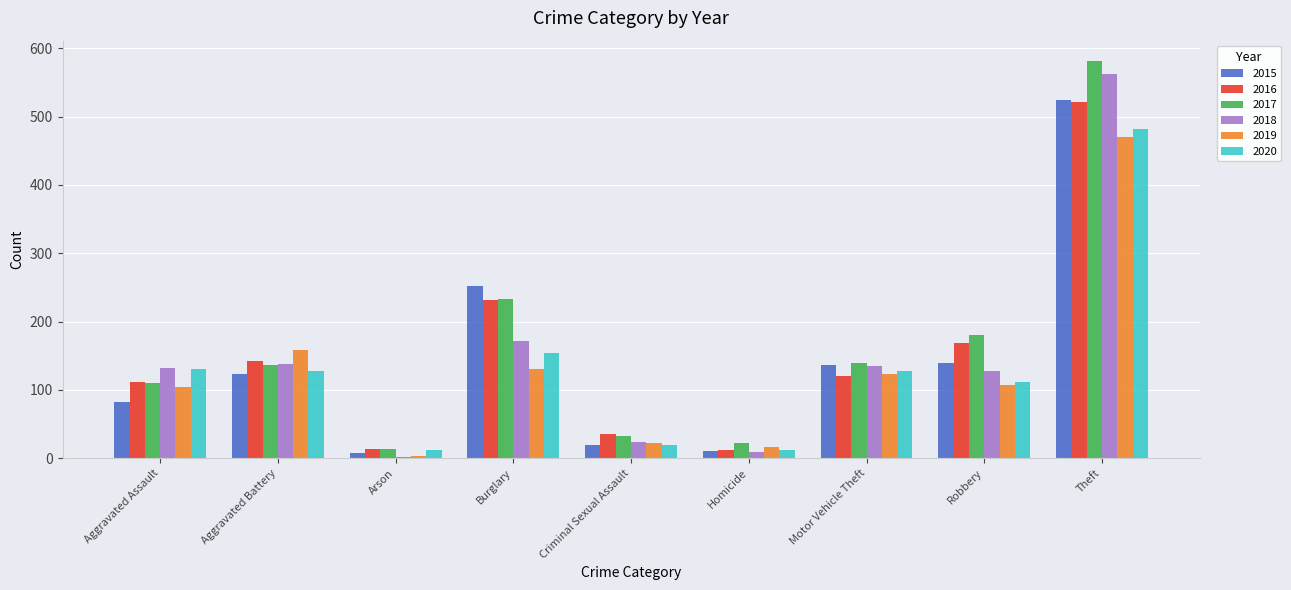

Count the number of data series in this chart.

6